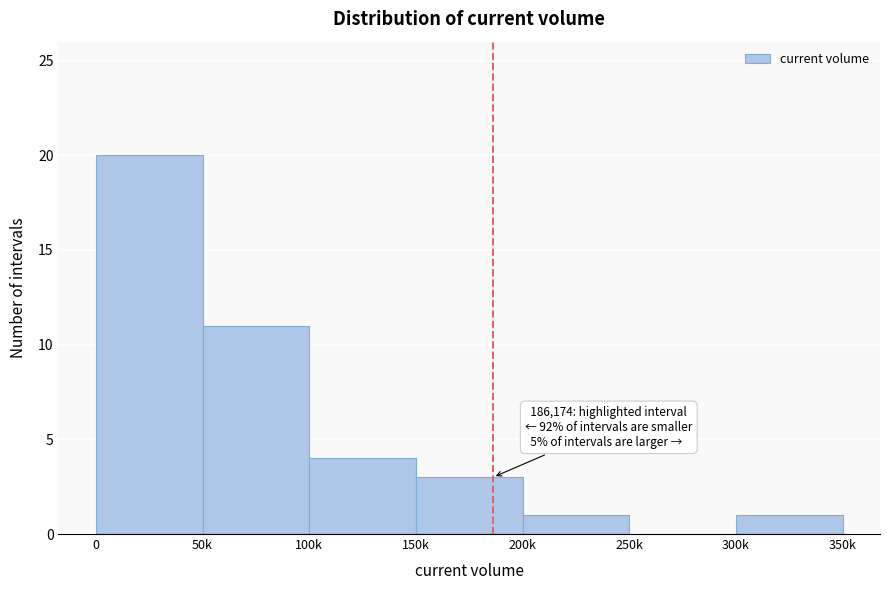

Reading right to left, extract all data points from this chart.

300k=1	250k=0	200k=1	150k=3	100k=4	50k=11	0=20